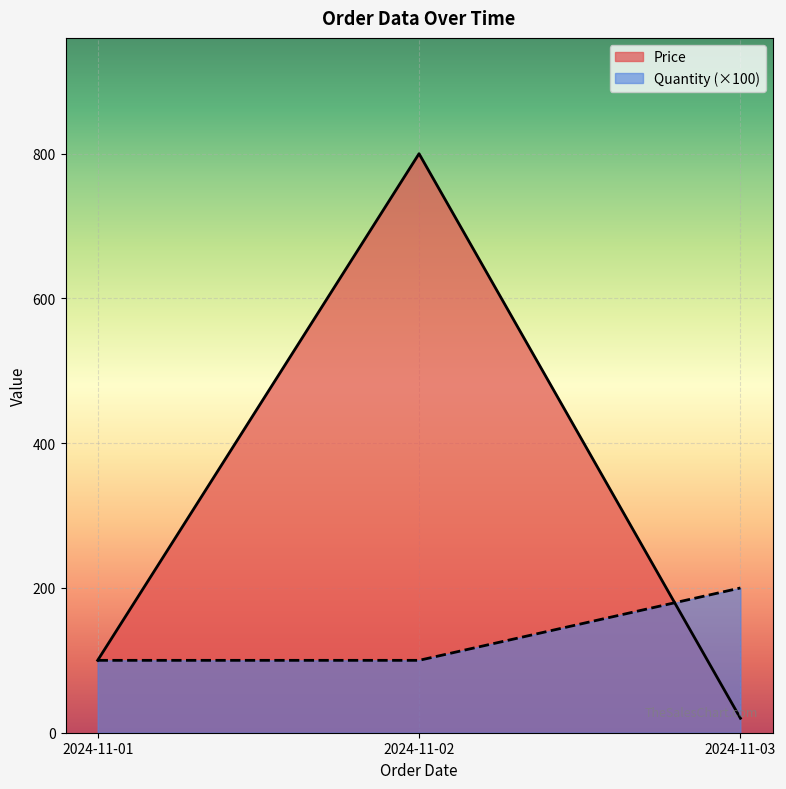

Which series changed the most between 2024-11-01 and 2024-11-03?

Quantity (×100)